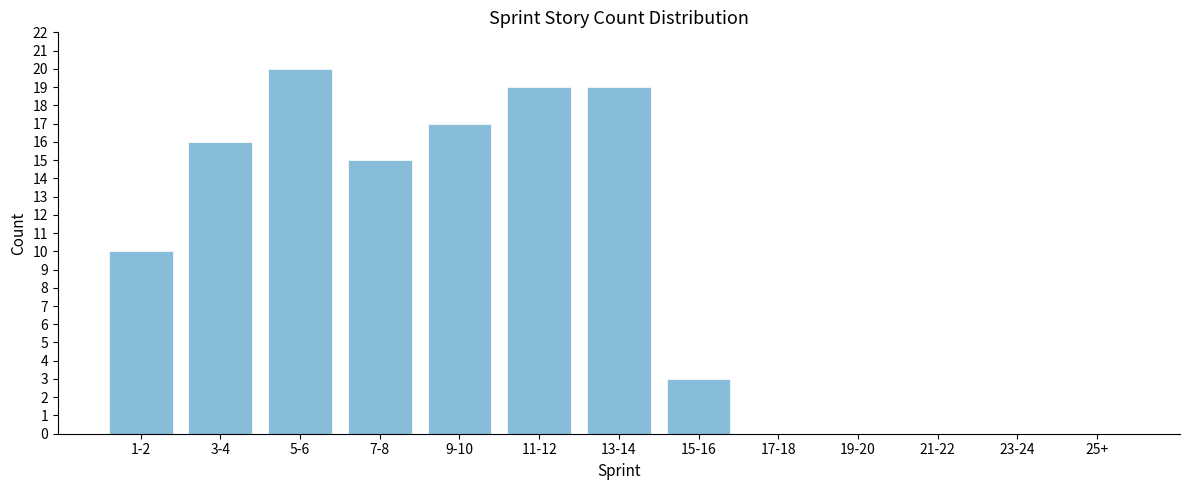

Reading right to left, transcribe all the data shown in this chart.

25+=0	23-24=0	21-22=0	19-20=0	17-18=0	15-16=3	13-14=19	11-12=19	9-10=17	7-8=15	5-6=20	3-4=16	1-2=10